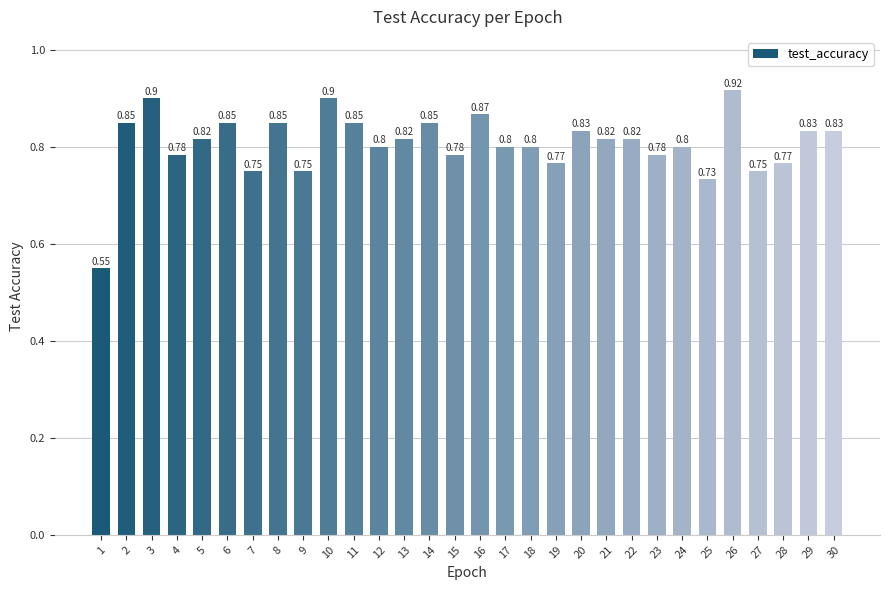

At which category does the chart reach its peak across all series?

26